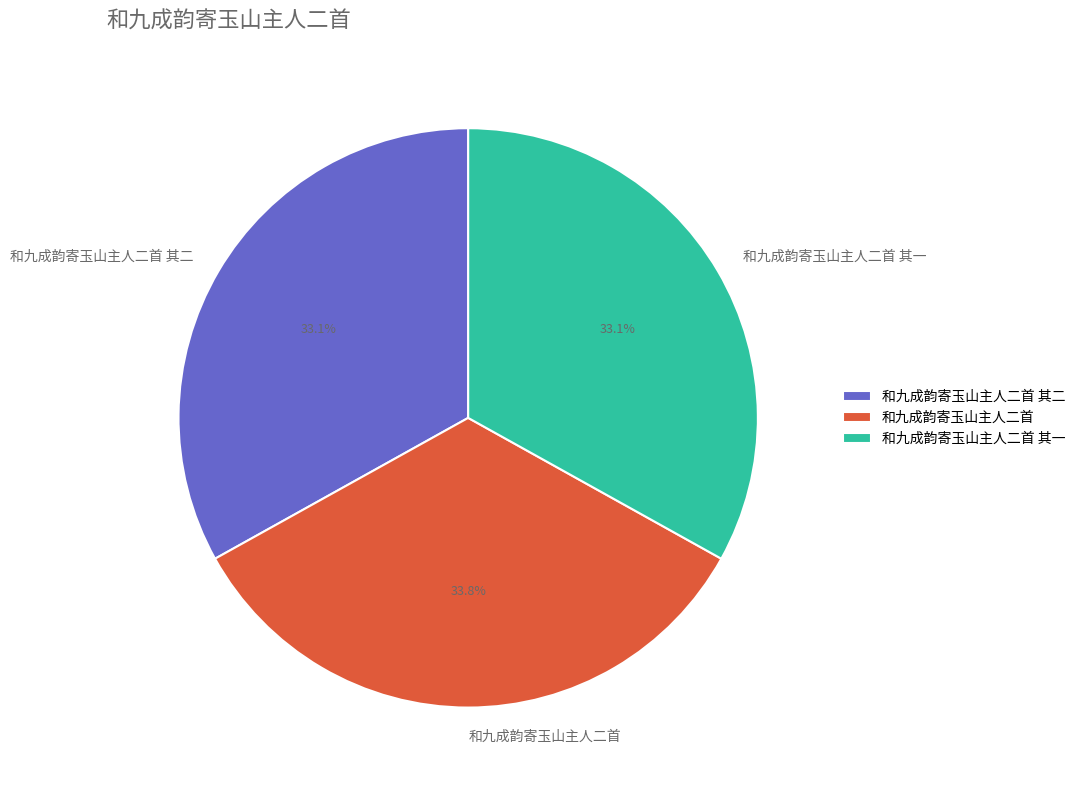

The 和九成韵寄玉山主人二首 slice represents 24% of the pie. True or false?

False